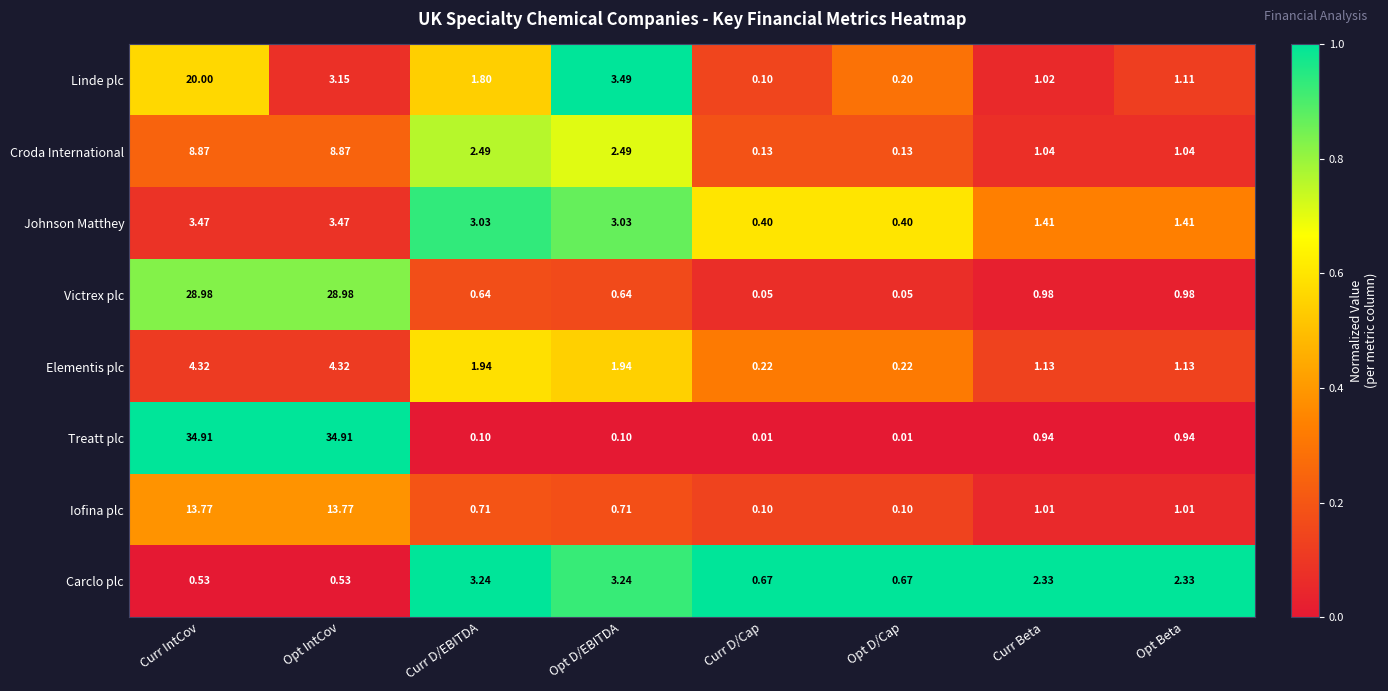

Where is Linde plc nearest to the value 10?

Opt D/EBITDA